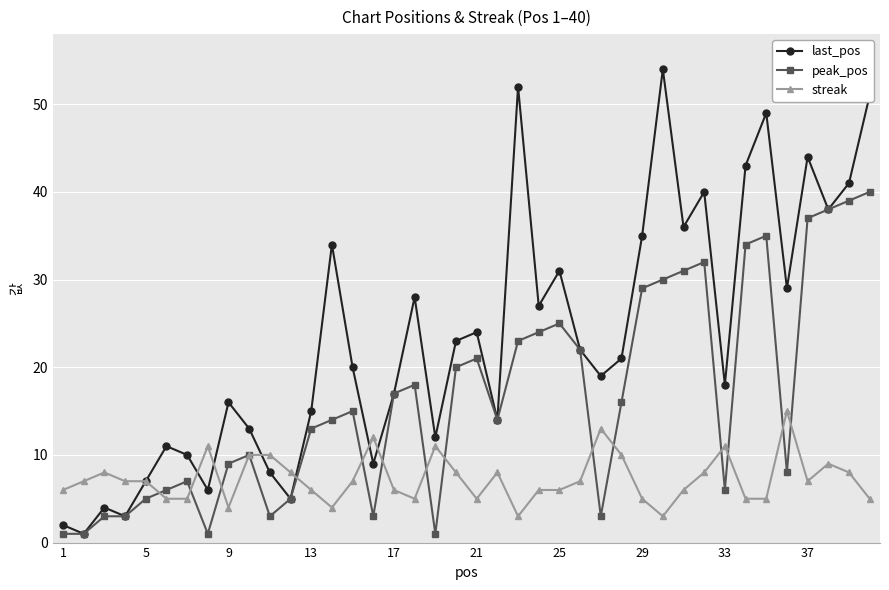

True or false: last_pos has more than 2 interior local peaks.

True